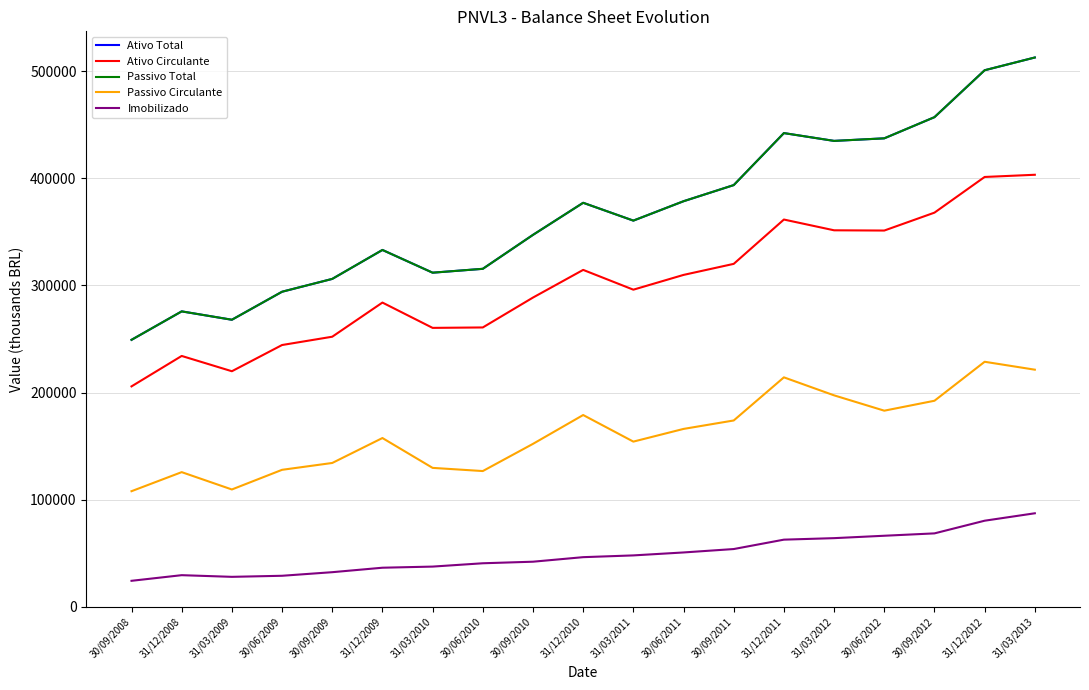

How many interior local valleys does the Passivo Total series have?

4